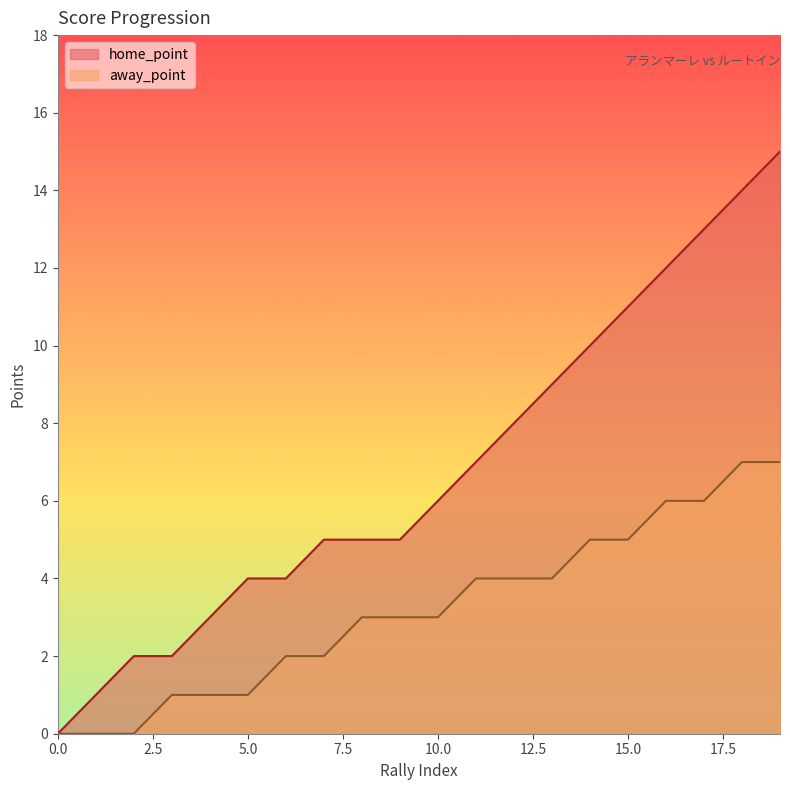

Which series changed the most between 3 and 14?

home_point